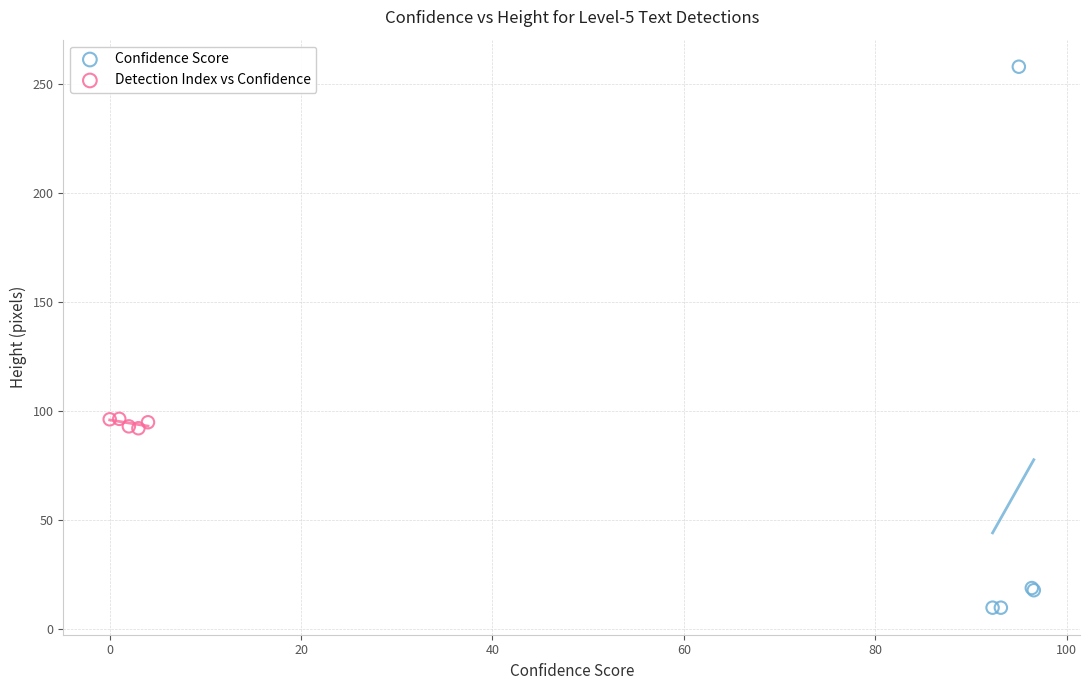

Which series has the widest spread of Y values?

Confidence Score